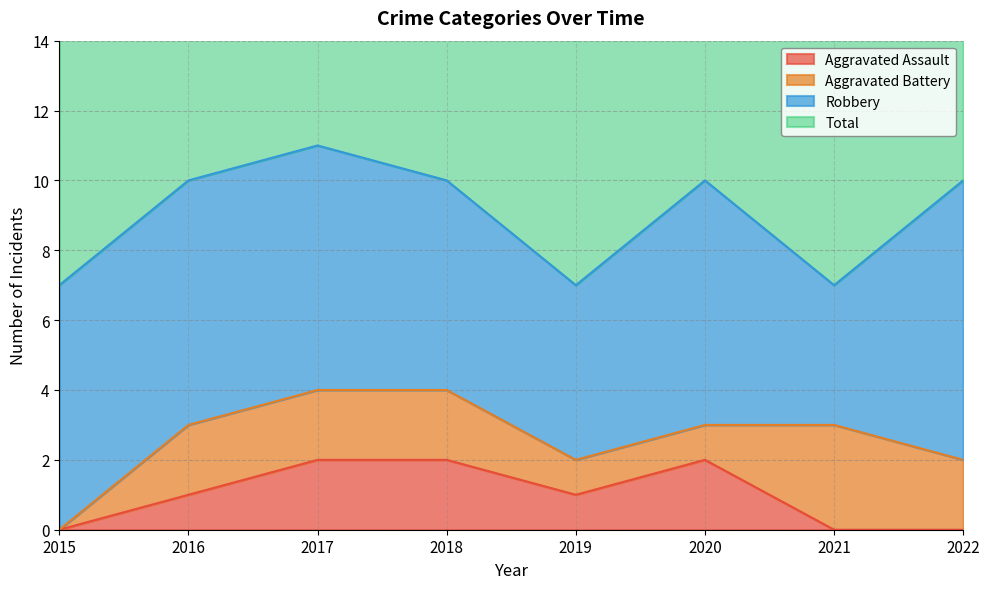

Between 2020 and 2021, which series saw the biggest shift?

Total